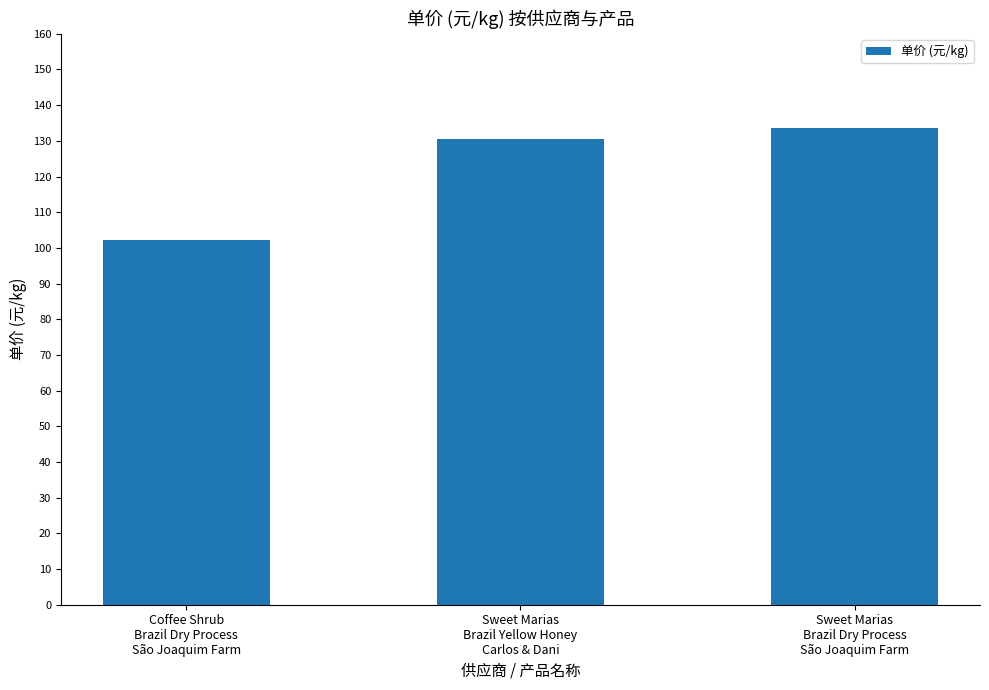

Reading left to right, list all the values displayed in this chart.

102.2	130.4	133.6